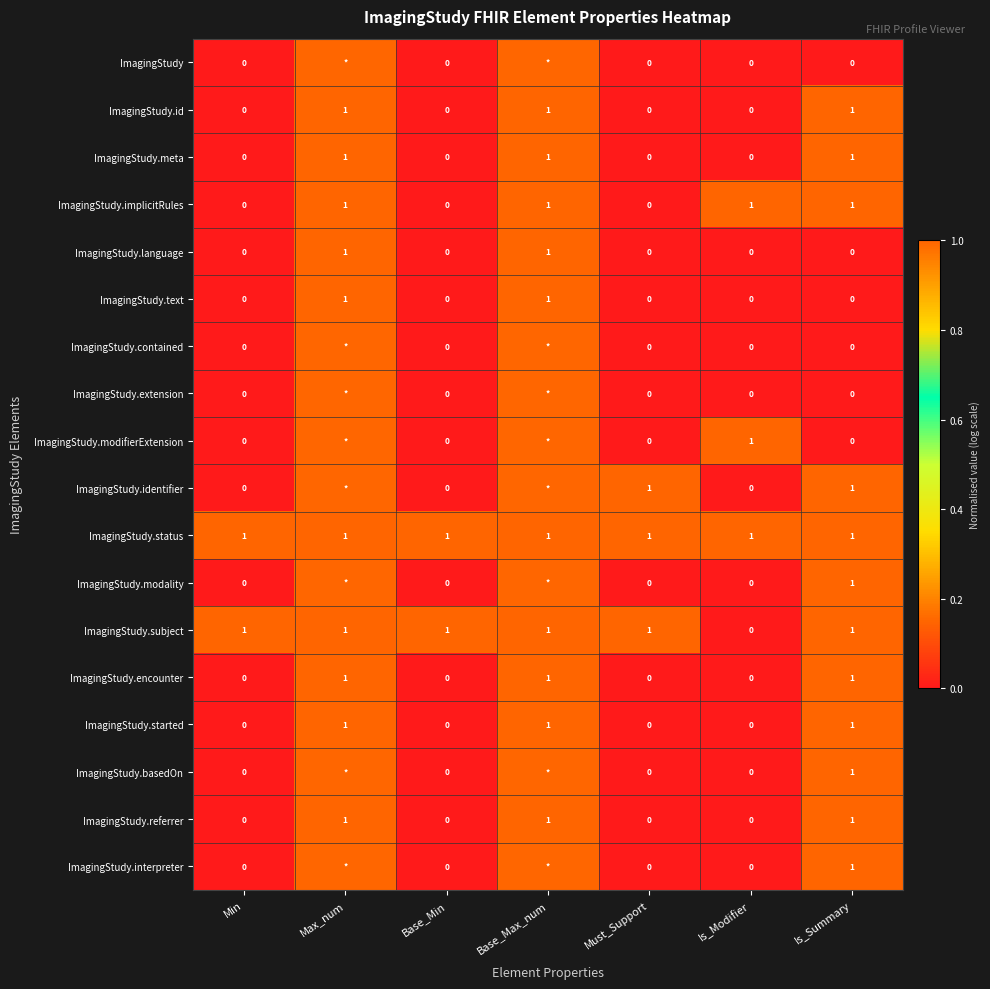

How many series are shown in this chart?

18